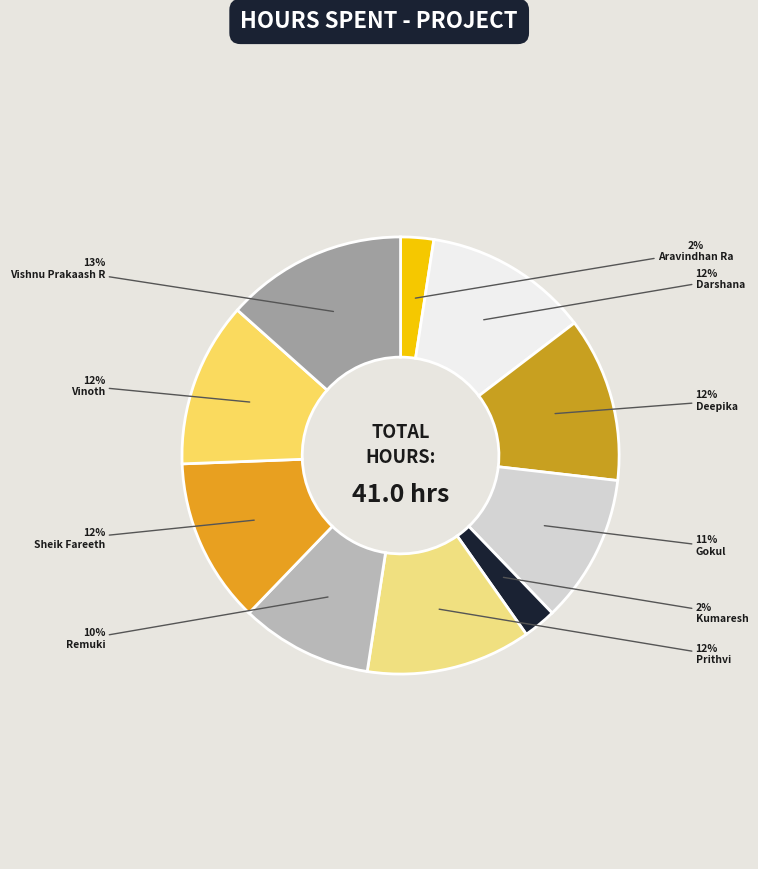

Does Aravindhan Ra represent more than half of the total?

No